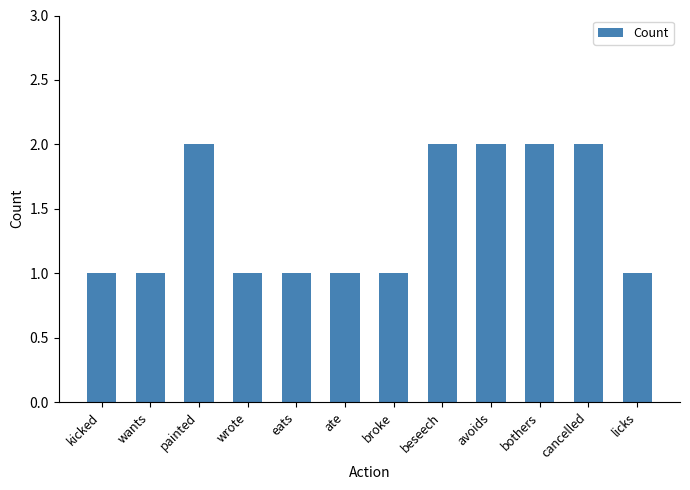

Reading right to left, transcribe all the data shown in this chart.

licks=1	cancelled=2	bothers=2	avoids=2	beseech=2	broke=1	ate=1	eats=1	wrote=1	painted=2	wants=1	kicked=1